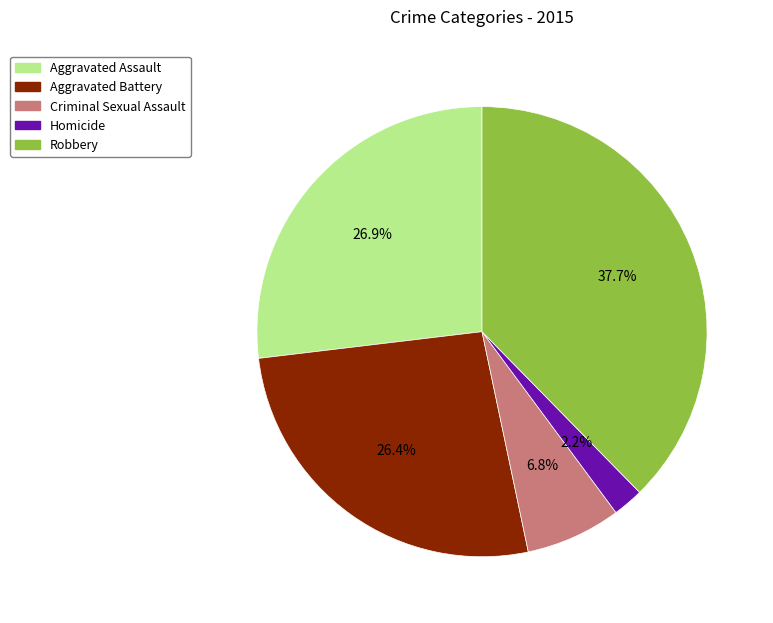

How many slices are in this pie chart?

5